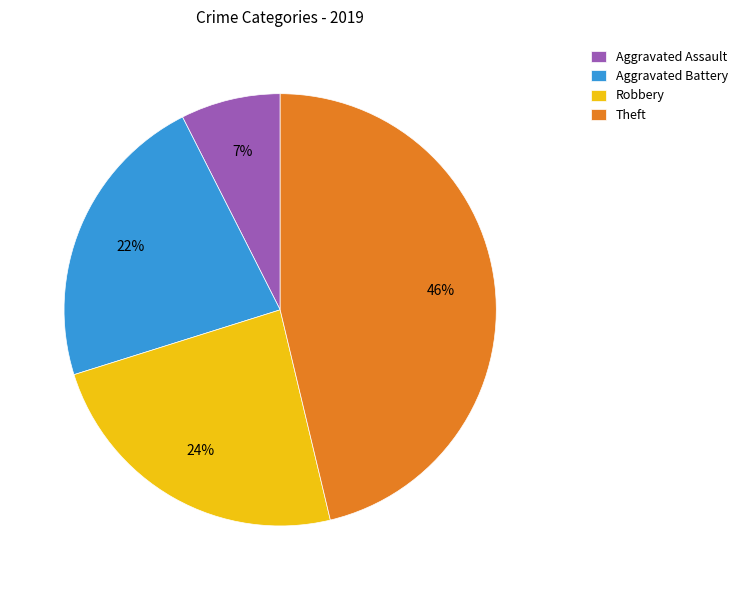

Does Theft account for over 50% of the chart?

No